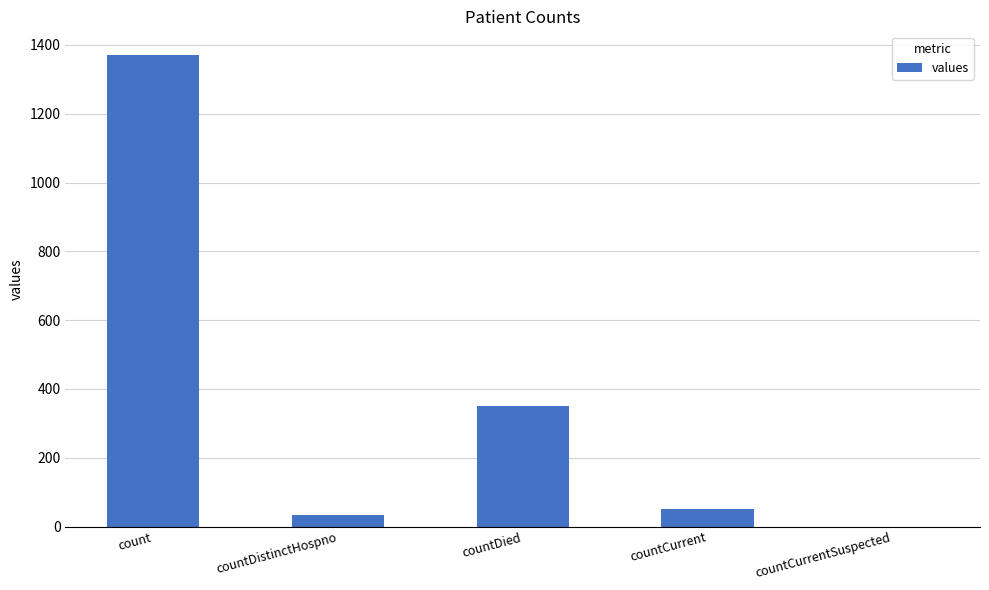

What is the sum of the values at countDied and countCurrent?

401